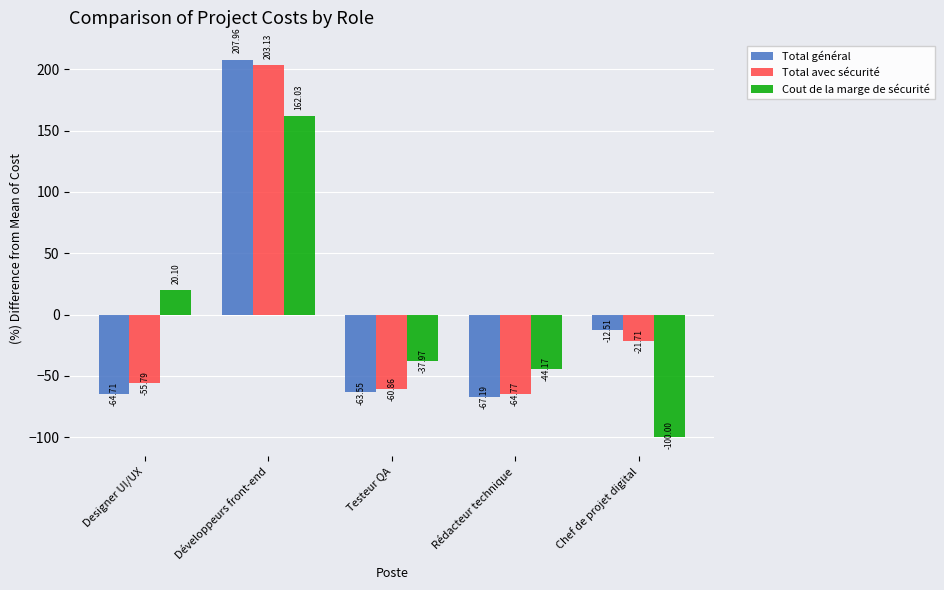

What is the label of the 4th bar from the left?

Rédacteur technique